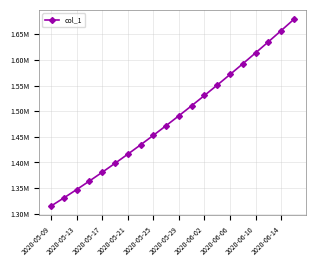

Does the chart have visible grid lines?

Yes